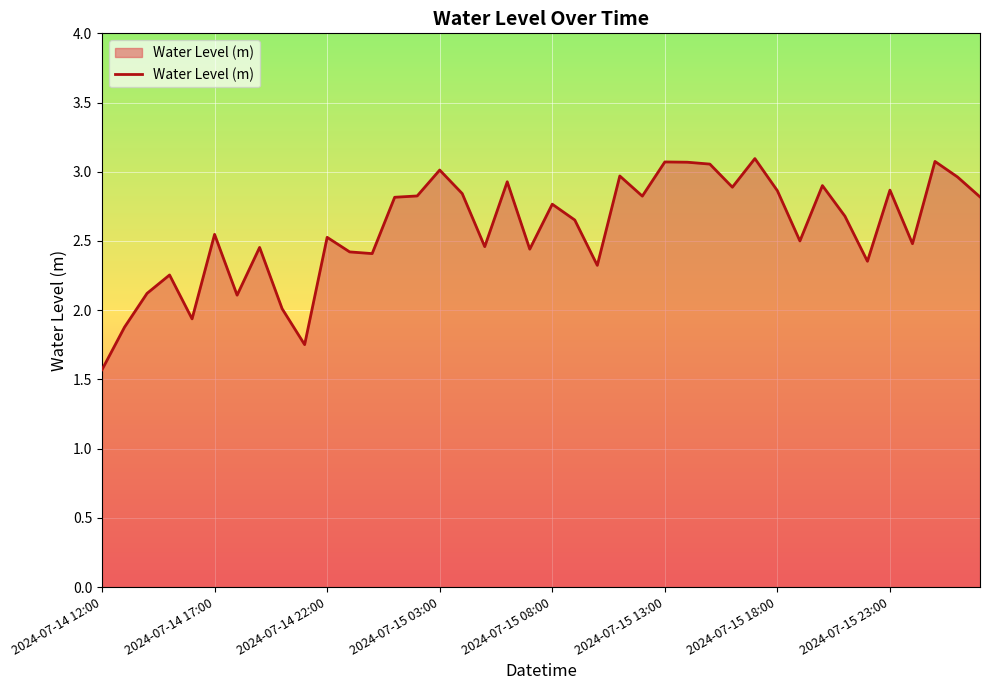

What is the minimum value shown in the chart?

1.6